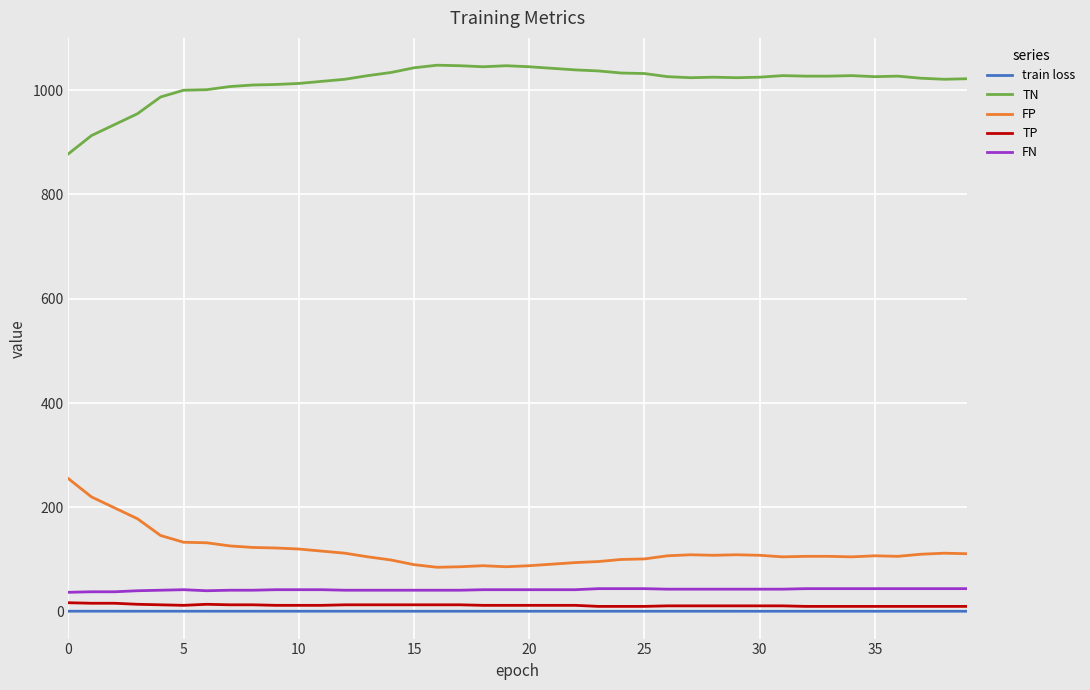

Does the chart display data point markers on the line(s)?

No